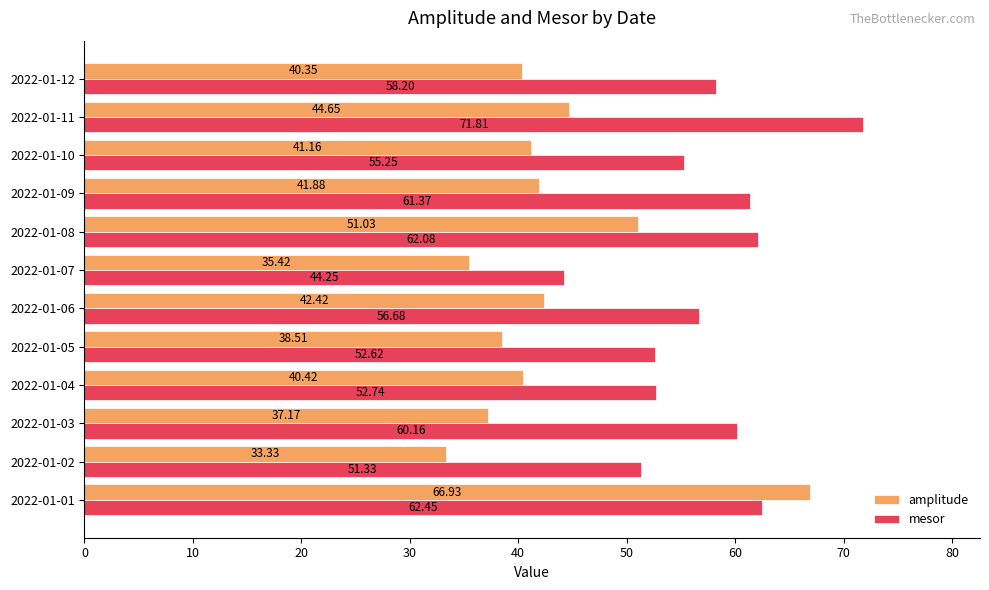

What is the sum of all mesor values?

688.9